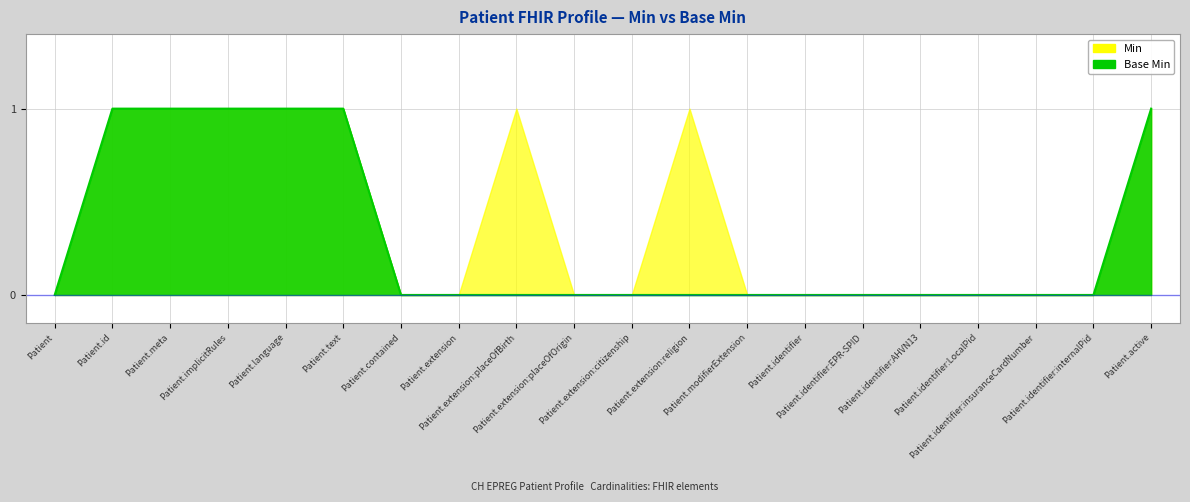

Which has a higher value, Patient.modifierExtension or Patient?

Patient.modifierExtension